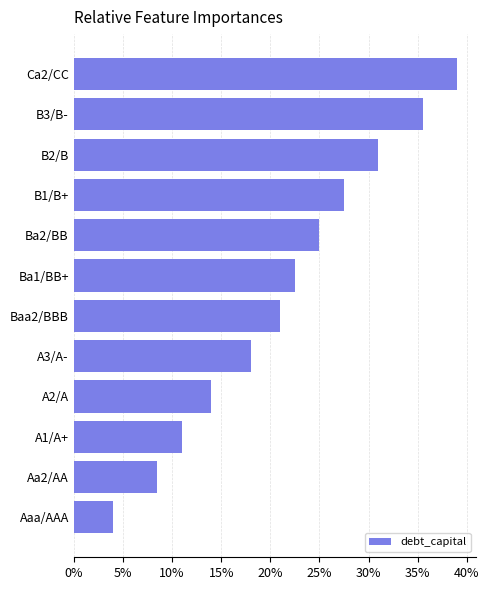

What is the greatest value displayed?

0.4